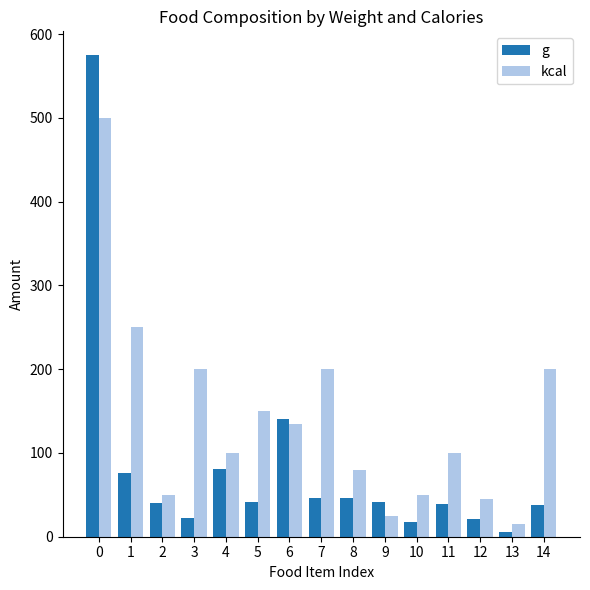

Is the value of kcal at 11 greater than the value of g at 9?

Yes